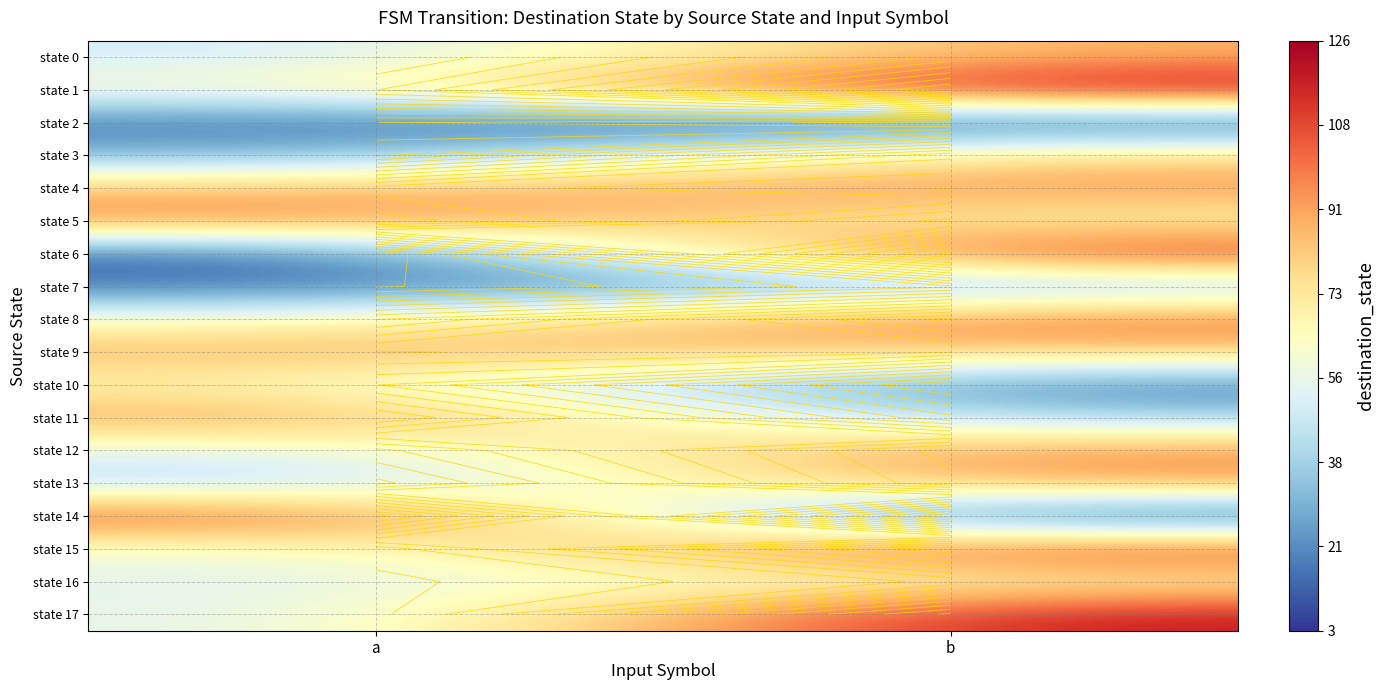

Which category has the lowest value in the state 5 series?

b